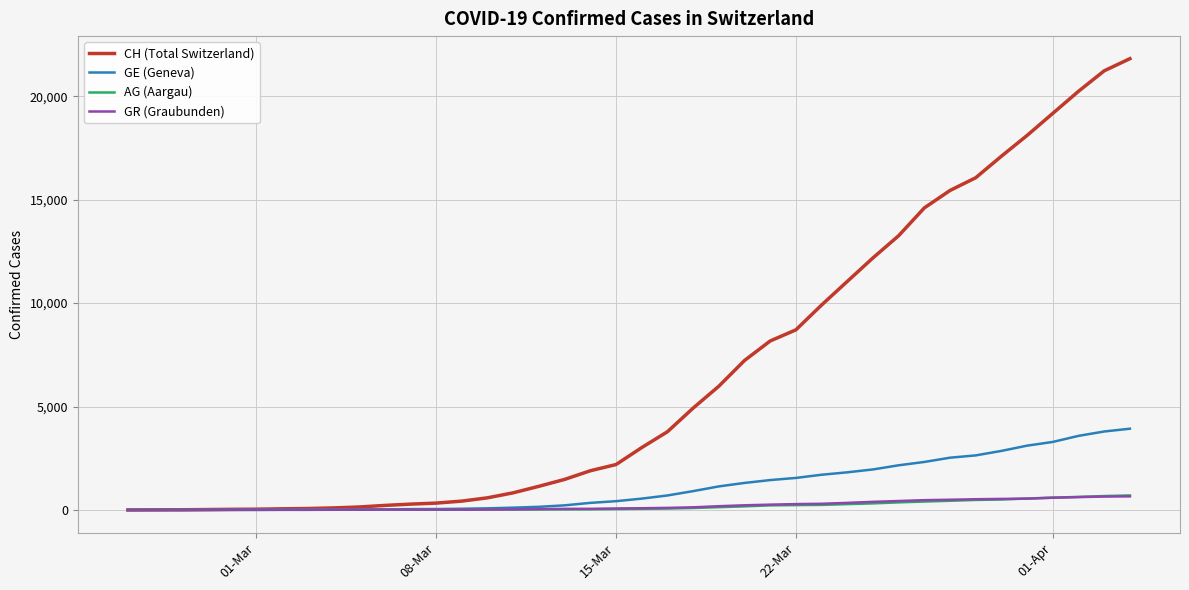

Which series has the largest range (max minus min)?

CH (Total Switzerland)